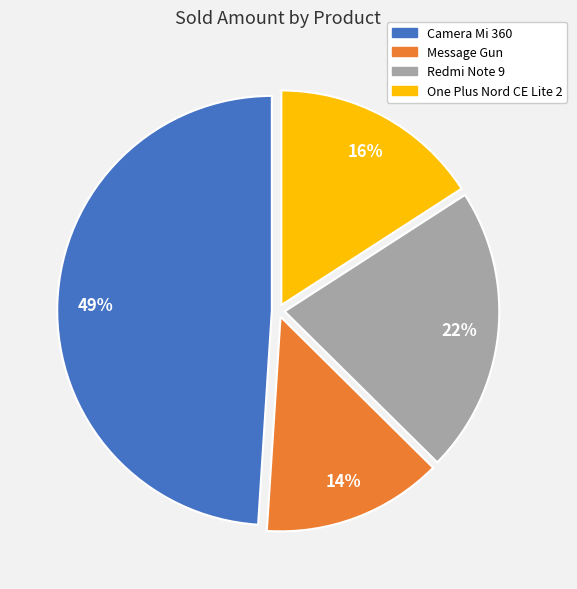

Does Camera Mi 360 represent more than half of the total?

No